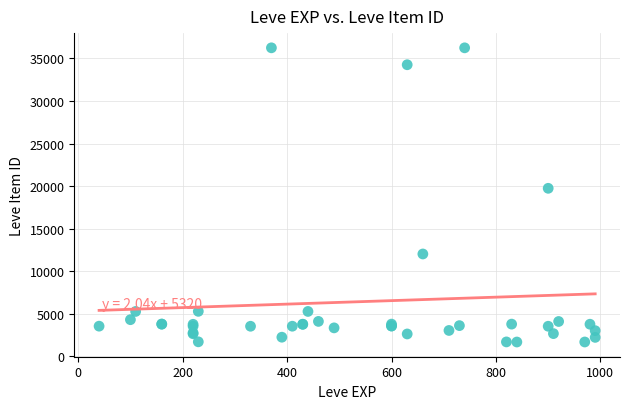

What Y value in the scatter plot is closest to 18967?

19744